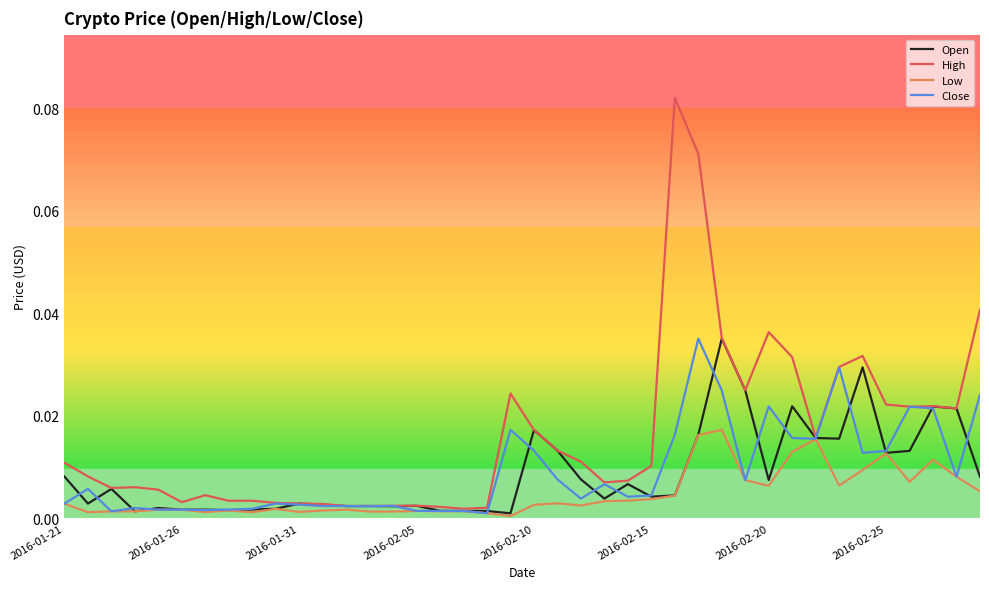

At how many categories does at least one series exceed 0?

40